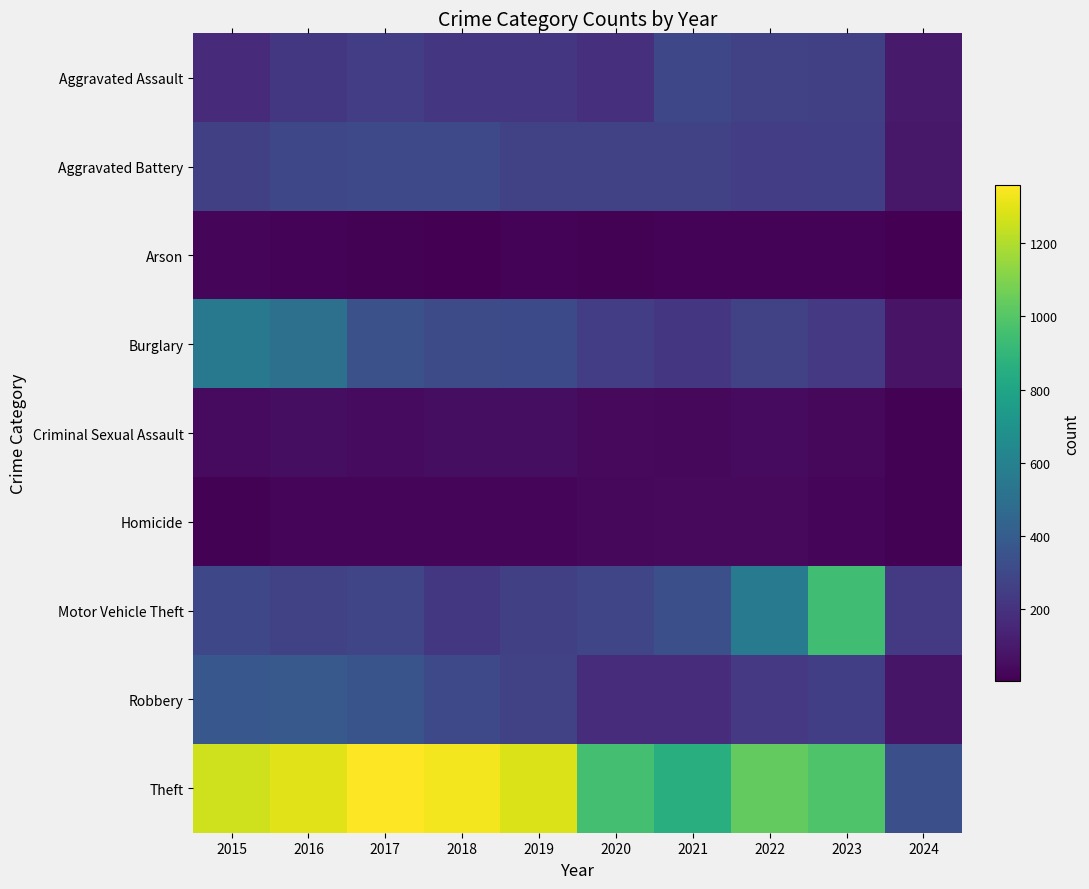

List the series in order of their peak value, lowest first.

Arson, Homicide, Criminal Sexual Assault, Aggravated Assault, Aggravated Battery, Robbery, Burglary, Motor Vehicle Theft, Theft